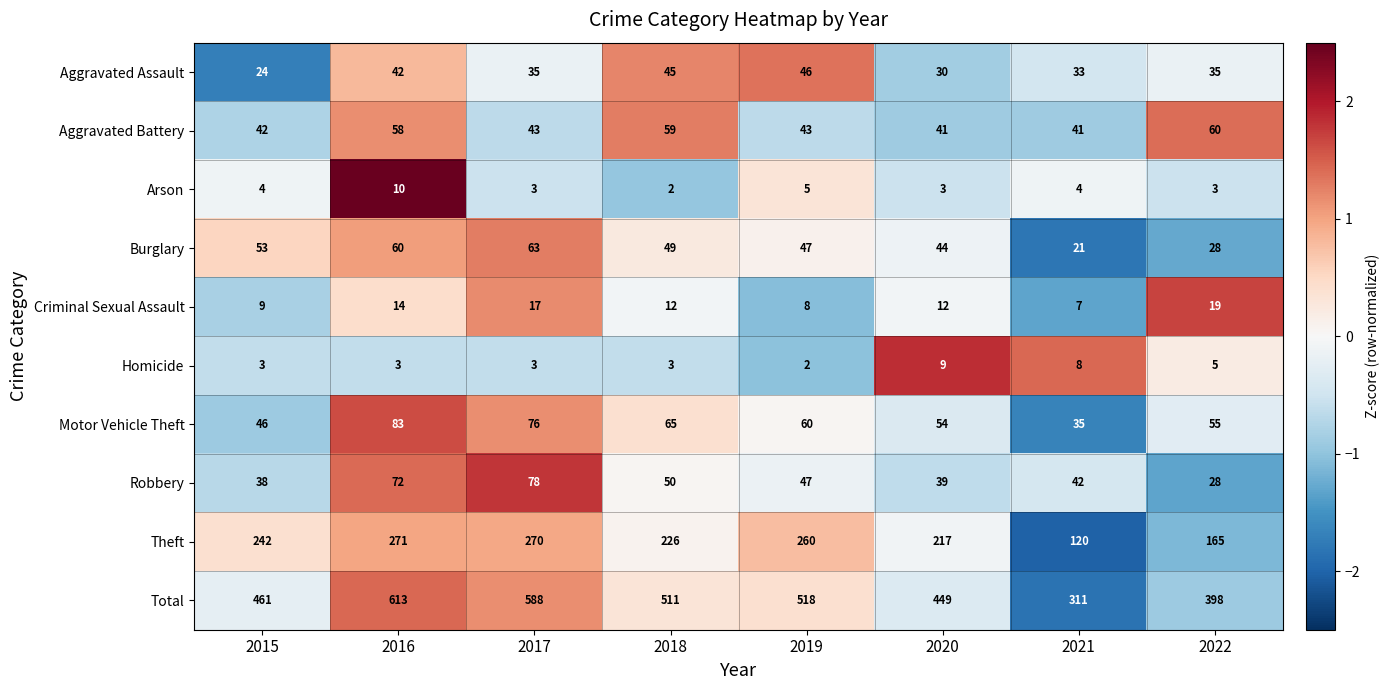

The Aggravated Assault series shows 42 at 2016. True or false?

True